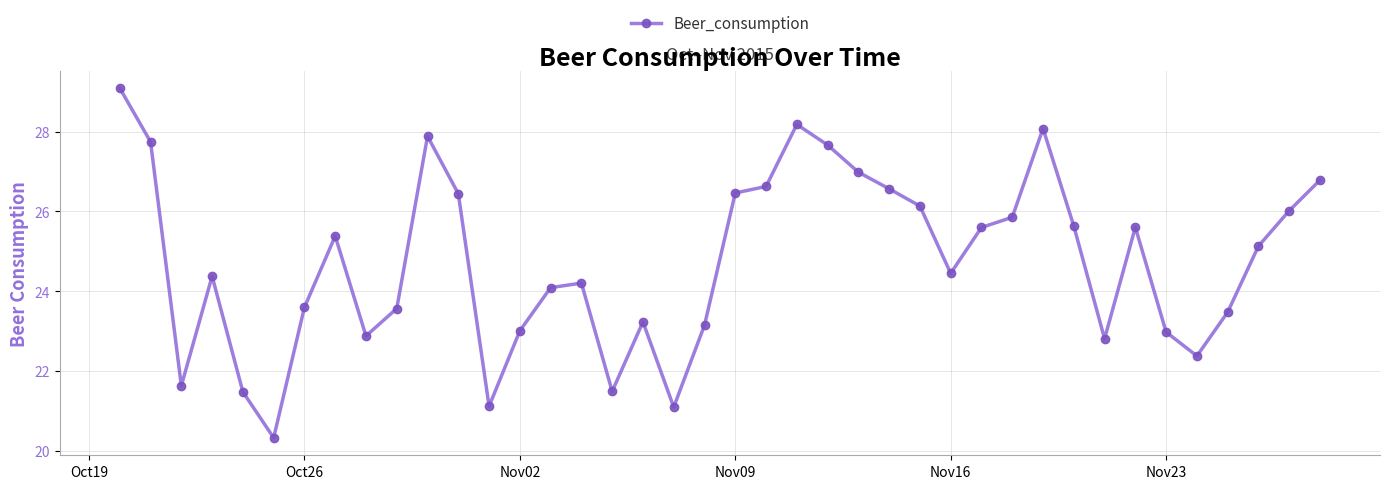

How many data points are less than 25?

20